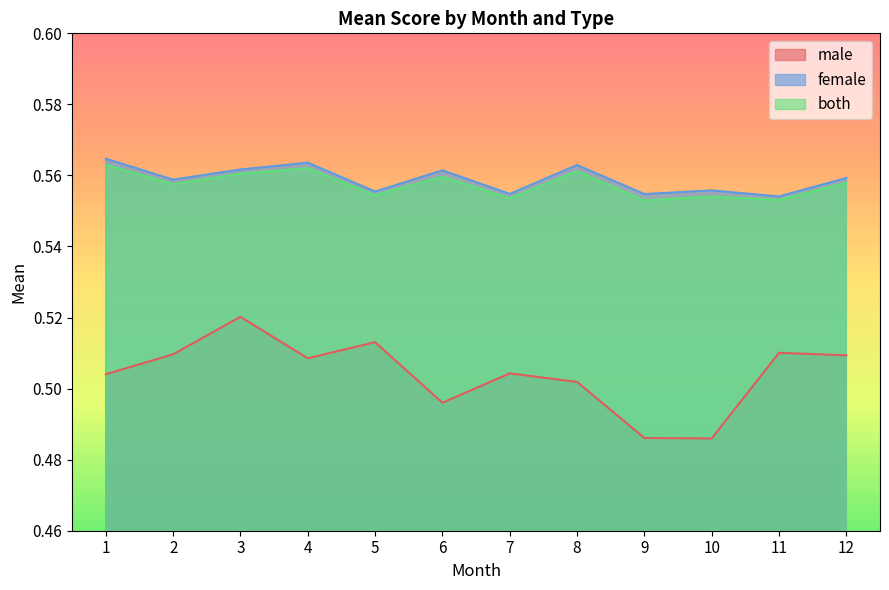

The male series shows 0.8 at 5. True or false?

False